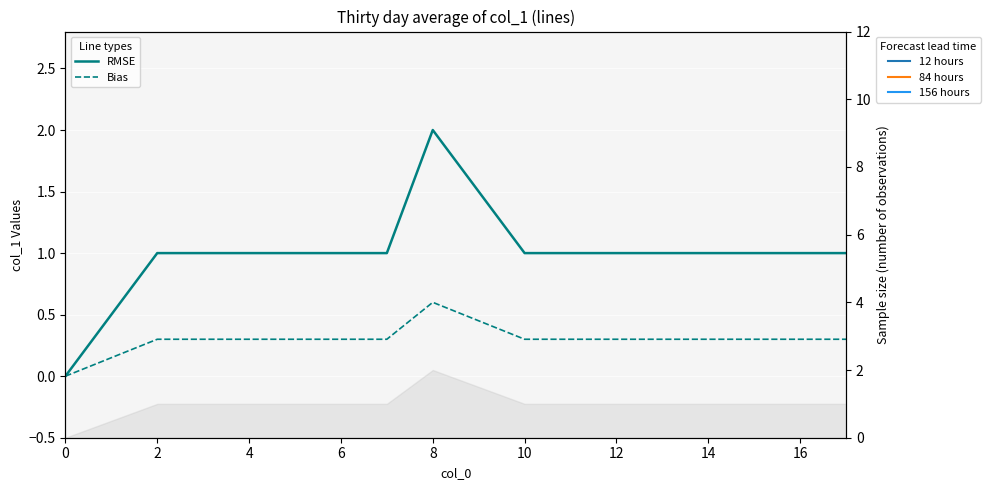

Is the value of Bias at 6 greater than the value of RMSE at 18?

No